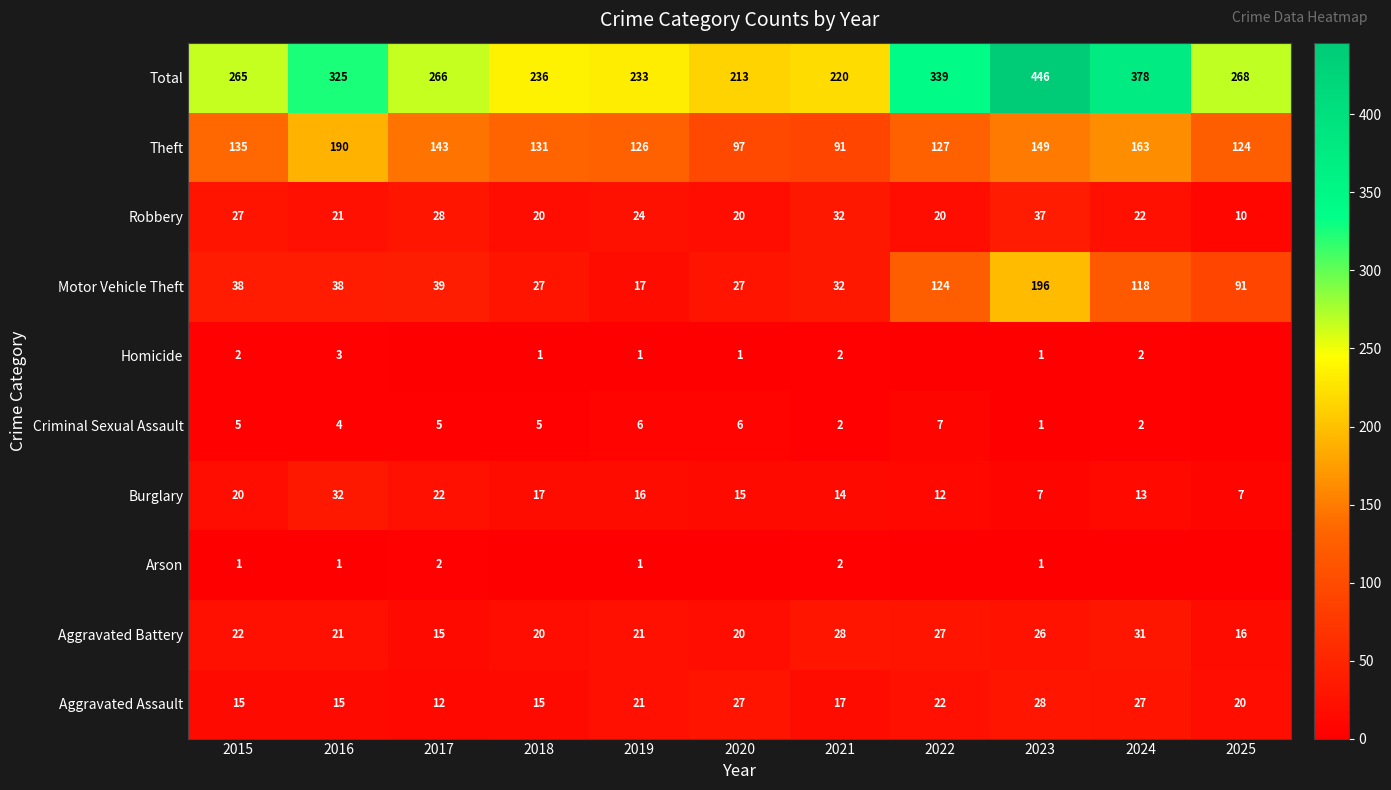

At which label does Aggravated Battery reach its minimum?

2017